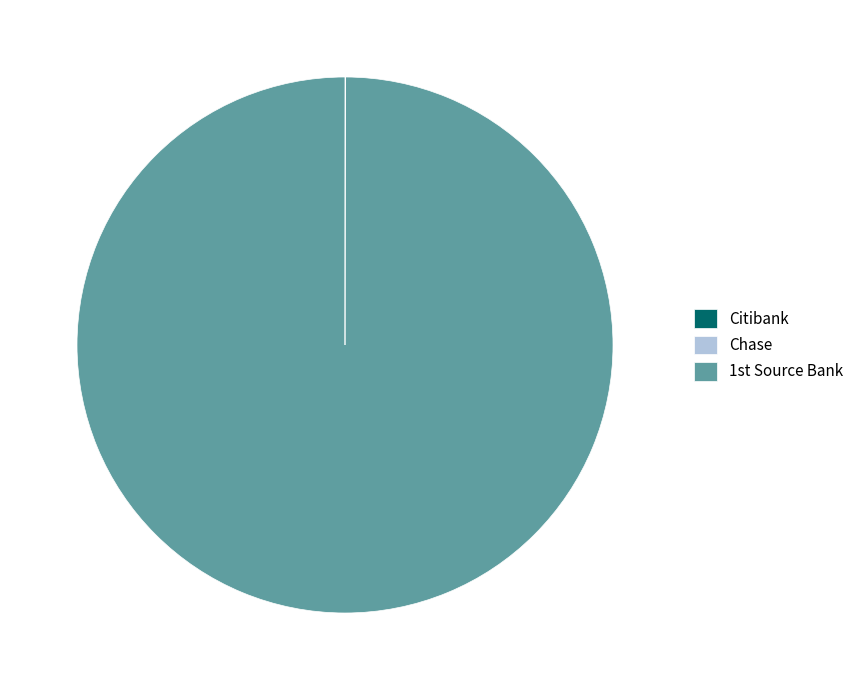

Is there any slice that represents more than half of the pie?

Yes